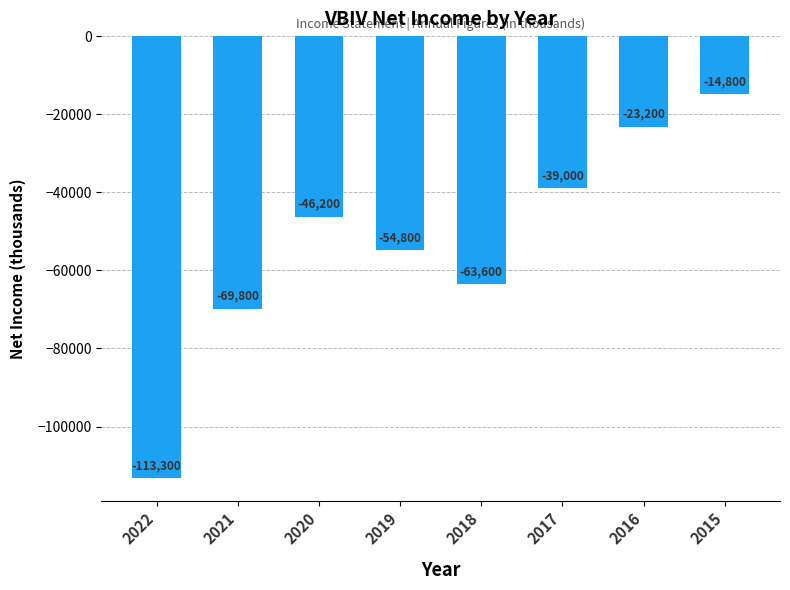

What is the value of the 4th bar from the left?

-54800